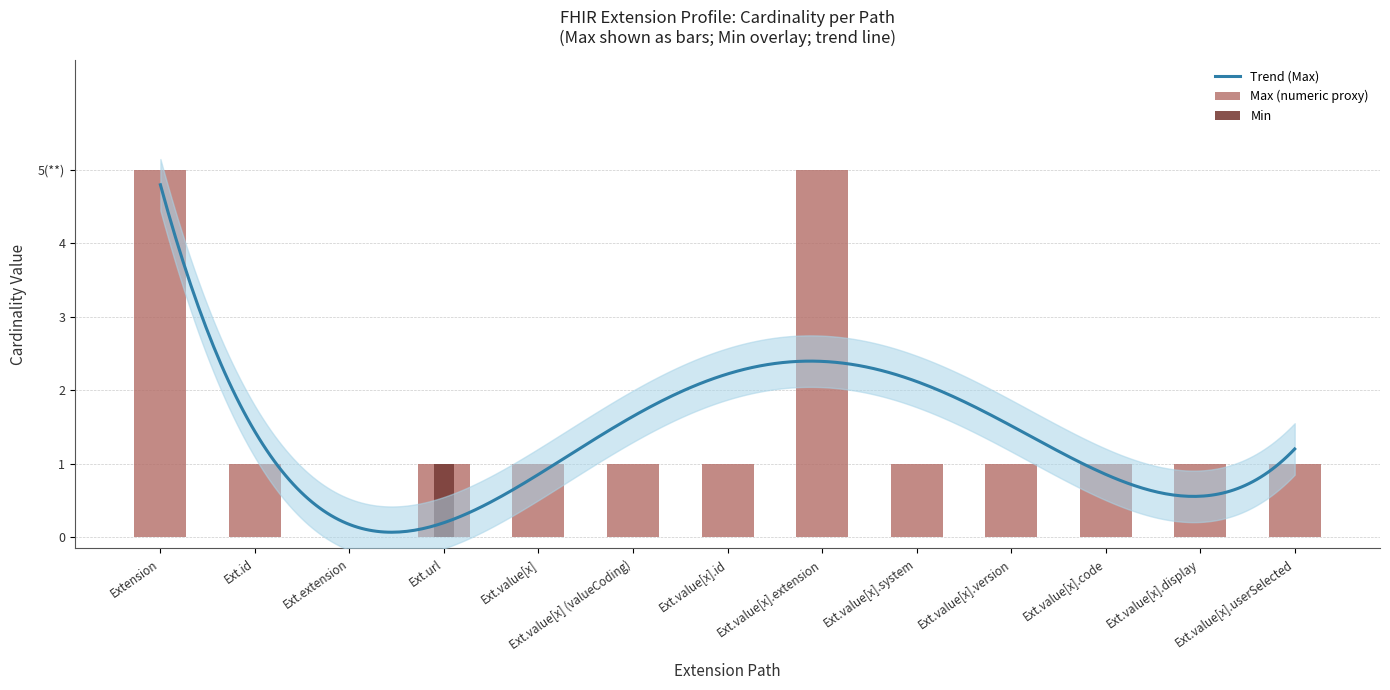

Count the values in the range 0 to 1.

13